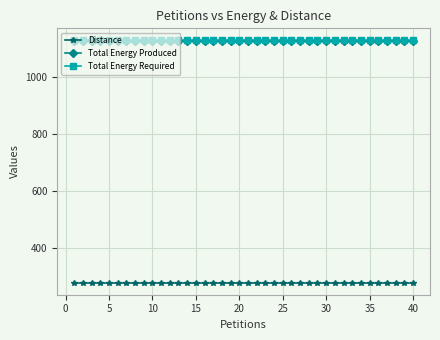

What are all the series names shown in the legend?

Distance, Total Energy Produced, Total Energy Required